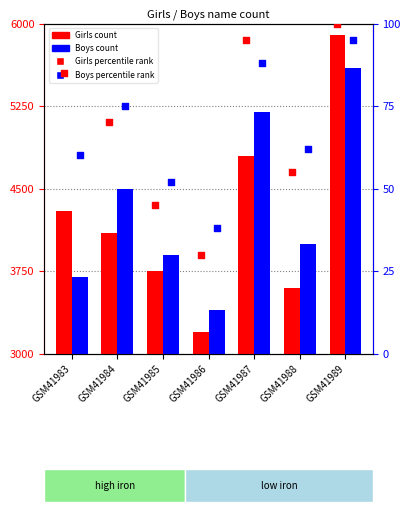

At how many categories does at least one series exceed 5523?

1